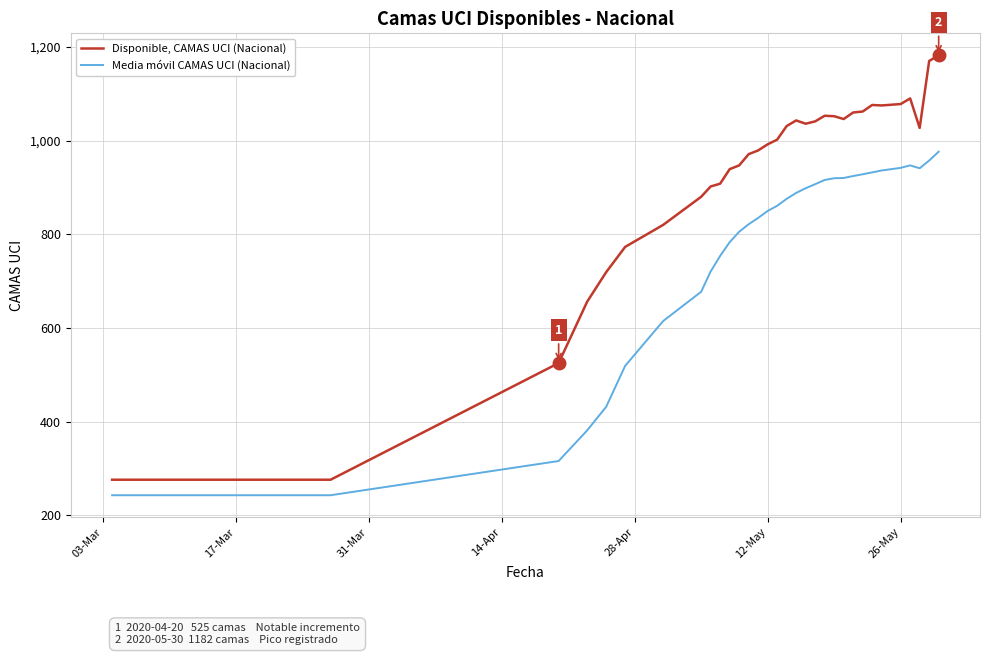

What is the greatest value displayed?

1182.0